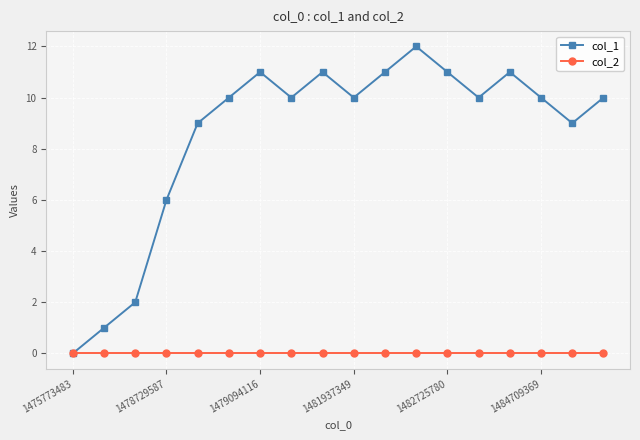

True or false: col_1 has more than 0 interior local peaks.

True